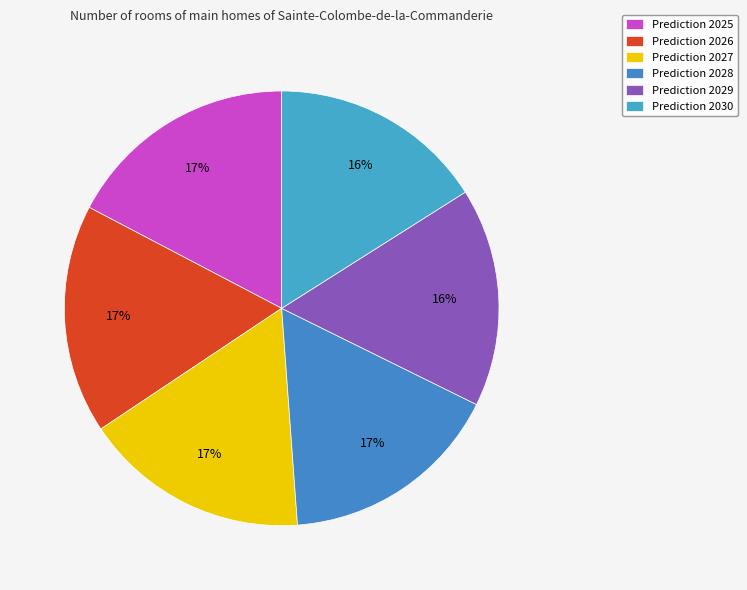

How many segments does this pie chart have?

6